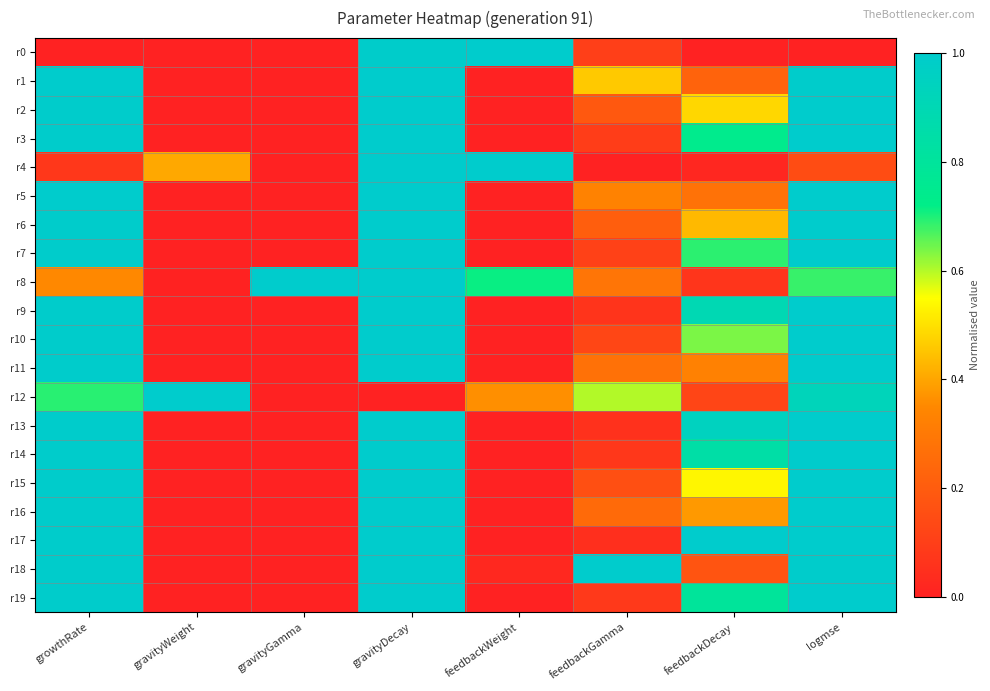

Reading right to left, what are all the values shown in this chart?

r0: logmse=0.0	feedbackDecay=0.0	feedbackGamma=0.1	feedbackWeight=1.0	gravityDecay=1.0	gravityGamma=0.0	gravityWeight=0.0	growthRate=0.0
r1: logmse=1.0	feedbackDecay=0.2	feedbackGamma=0.5	feedbackWeight=0.0	gravityDecay=1.0	gravityGamma=0.0	gravityWeight=0.0	growthRate=1.0
r2: logmse=1.0	feedbackDecay=0.5	feedbackGamma=0.2	feedbackWeight=0.0	gravityDecay=1.0	gravityGamma=0.0	gravityWeight=0.0	growthRate=1.0
r3: logmse=1.0	feedbackDecay=0.7	feedbackGamma=0.1	feedbackWeight=0.0	gravityDecay=1.0	gravityGamma=0.0	gravityWeight=0.0	growthRate=1.0
r4: logmse=0.1	feedbackDecay=0.0	feedbackGamma=0.0	feedbackWeight=1.0	gravityDecay=1.0	gravityGamma=0.0	gravityWeight=0.4	growthRate=0.1
r5: logmse=1.0	feedbackDecay=0.3	feedbackGamma=0.3	feedbackWeight=0.0	gravityDecay=1.0	gravityGamma=0.0	gravityWeight=0.0	growthRate=1.0
r6: logmse=1.0	feedbackDecay=0.4	feedbackGamma=0.2	feedbackWeight=0.0	gravityDecay=1.0	gravityGamma=0.0	gravityWeight=0.0	growthRate=1.0
r7: logmse=1.0	feedbackDecay=0.7	feedbackGamma=0.1	feedbackWeight=0.0	gravityDecay=1.0	gravityGamma=0.0	gravityWeight=0.0	growthRate=1.0
r8: logmse=0.7	feedbackDecay=0.1	feedbackGamma=0.3	feedbackWeight=0.7	gravityDecay=1.0	gravityGamma=1.0	gravityWeight=0.0	growthRate=0.4
r9: logmse=1.0	feedbackDecay=0.9	feedbackGamma=0.1	feedbackWeight=0.0	gravityDecay=1.0	gravityGamma=0.0	gravityWeight=0.0	growthRate=1.0
r10: logmse=1.0	feedbackDecay=0.6	feedbackGamma=0.1	feedbackWeight=0.0	gravityDecay=1.0	gravityGamma=0.0	gravityWeight=0.0	growthRate=1.0
r11: logmse=1.0	feedbackDecay=0.3	feedbackGamma=0.3	feedbackWeight=0.0	gravityDecay=1.0	gravityGamma=0.0	gravityWeight=0.0	growthRate=1.0
r12: logmse=0.9	feedbackDecay=0.1	feedbackGamma=0.6	feedbackWeight=0.4	gravityDecay=0.0	gravityGamma=0.0	gravityWeight=1.0	growthRate=0.7
r13: logmse=1.0	feedbackDecay=0.9	feedbackGamma=0.1	feedbackWeight=0.0	gravityDecay=1.0	gravityGamma=0.0	gravityWeight=0.0	growthRate=1.0
r14: logmse=1.0	feedbackDecay=0.8	feedbackGamma=0.1	feedbackWeight=0.0	gravityDecay=1.0	gravityGamma=0.0	gravityWeight=0.0	growthRate=1.0
r15: logmse=1.0	feedbackDecay=0.5	feedbackGamma=0.2	feedbackWeight=0.0	gravityDecay=1.0	gravityGamma=0.0	gravityWeight=0.0	growthRate=1.0
r16: logmse=1.0	feedbackDecay=0.4	feedbackGamma=0.2	feedbackWeight=0.0	gravityDecay=1.0	gravityGamma=0.0	gravityWeight=0.0	growthRate=1.0
r17: logmse=1.0	feedbackDecay=1.0	feedbackGamma=0.0	feedbackWeight=0.0	gravityDecay=1.0	gravityGamma=0.0	gravityWeight=0.0	growthRate=1.0
r18: logmse=1.0	feedbackDecay=0.2	feedbackGamma=1.0	feedbackWeight=0.0	gravityDecay=1.0	gravityGamma=0.0	gravityWeight=0.0	growthRate=1.0
r19: logmse=1.0	feedbackDecay=0.8	feedbackGamma=0.1	feedbackWeight=0.0	gravityDecay=1.0	gravityGamma=0.0	gravityWeight=0.0	growthRate=1.0